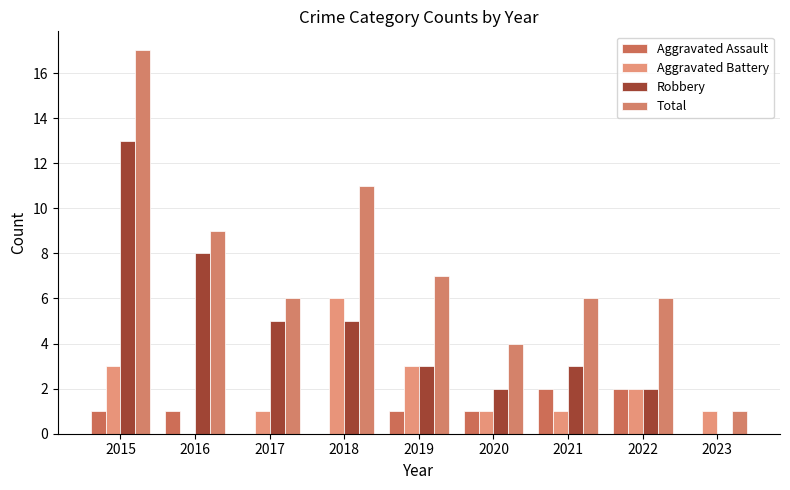

What is the difference between the second highest and second lowest values in the Aggravated Battery series?

2